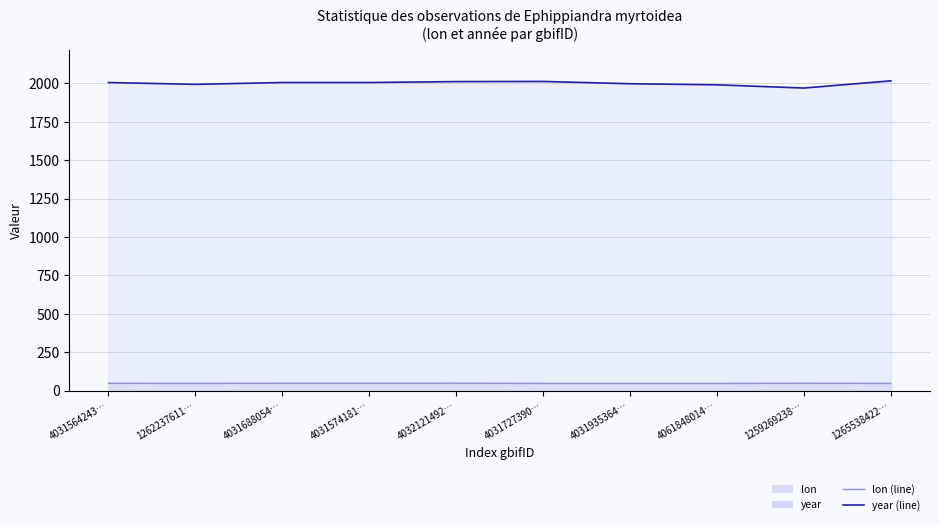

What is the average value of the lon (line) series?

47.8